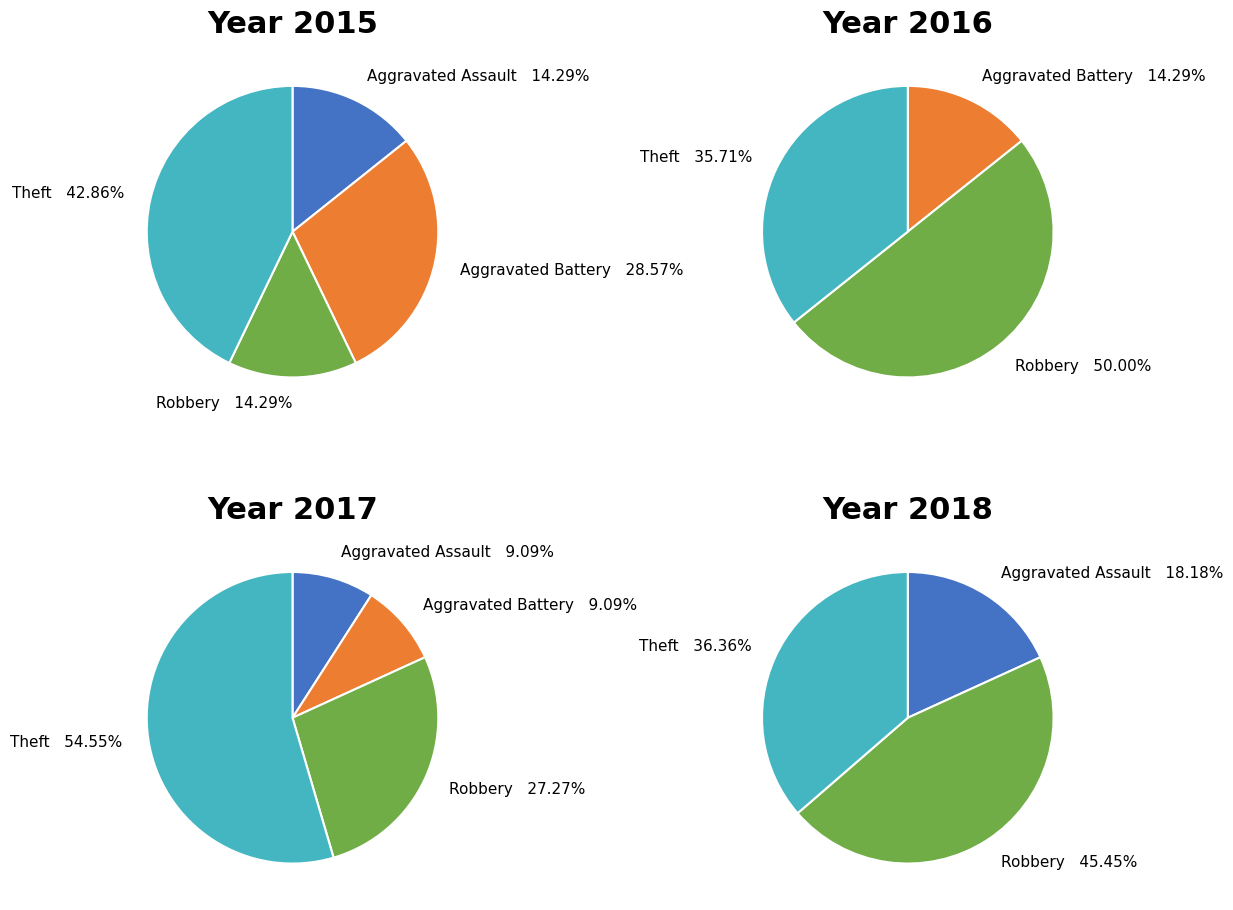

Which series has the largest range (max minus min)?

2016